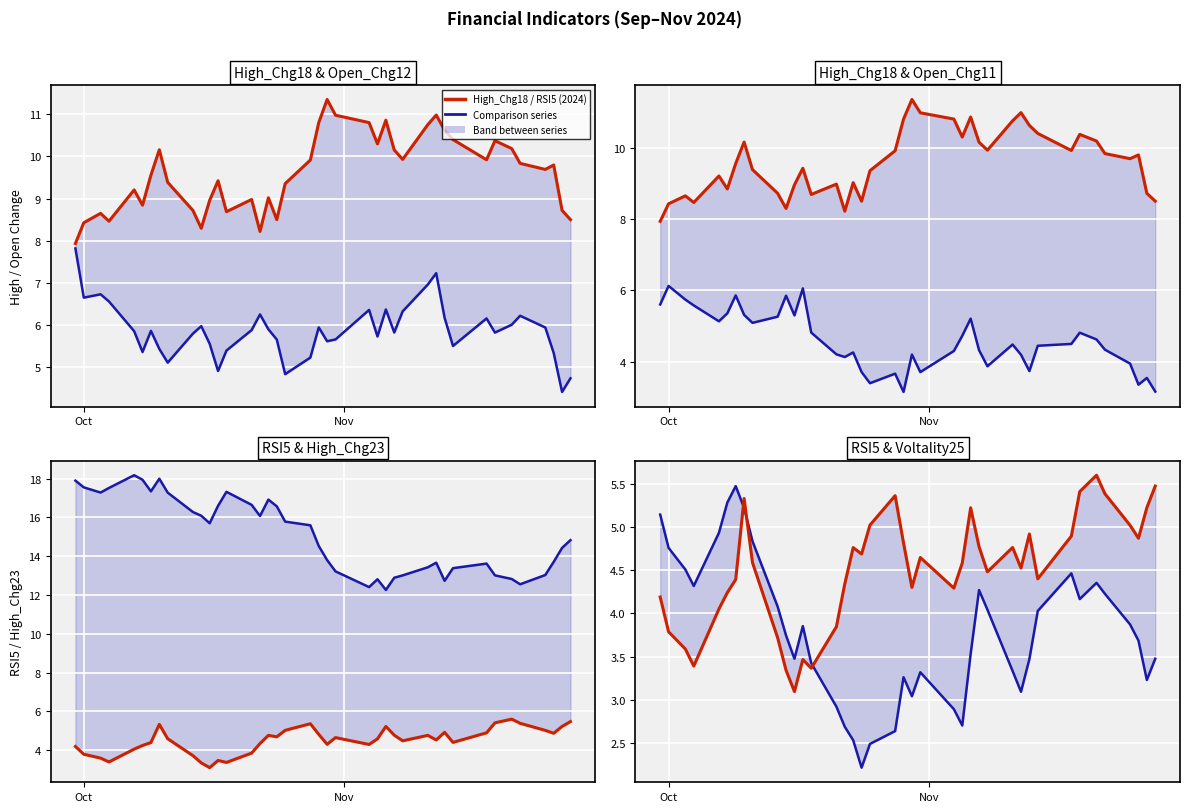

What is the average value of the High_Chg18 series?

9.6